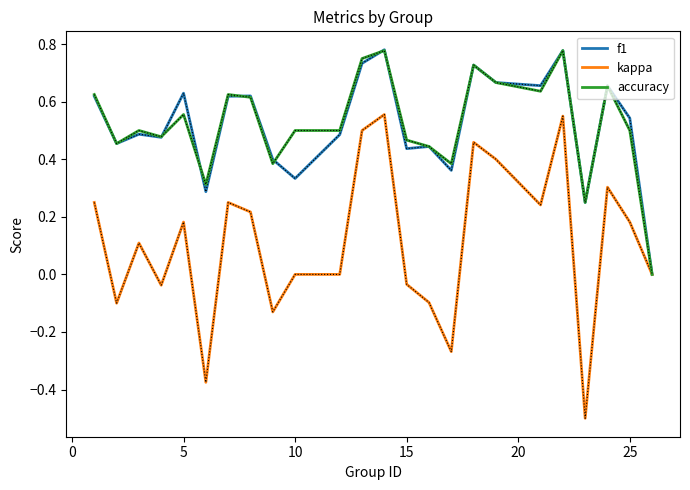

Which series has the largest range (max minus min)?

kappa